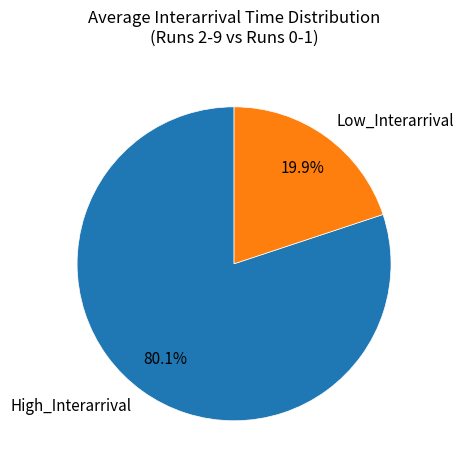

How much of the chart is everything except High_Interarrival?

19.9%